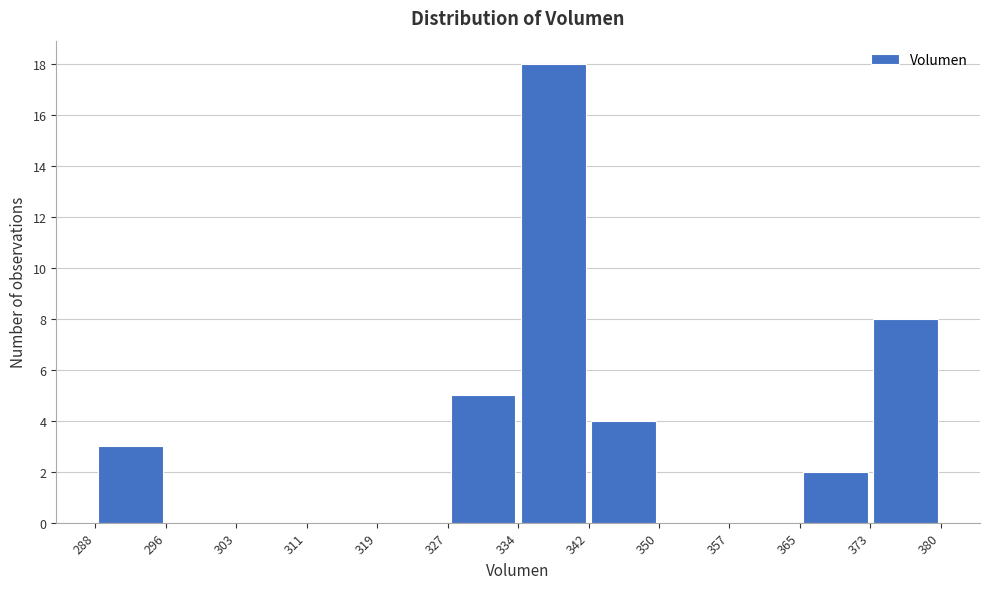

Reading left to right, transcribe this chart: for each bar, give the range it covers on the x-axis and its height. The values are not printed on the chart, so give them approximately, as read against the axis.

288 to 296: 3
296 to 303: 0
303 to 311: 0
311 to 319: 0
319 to 327: 0
327 to 334: 5
334 to 342: 18
342 to 350: 4
350 to 357: 0
357 to 365: 0
365 to 373: 2
373 to 380: 8